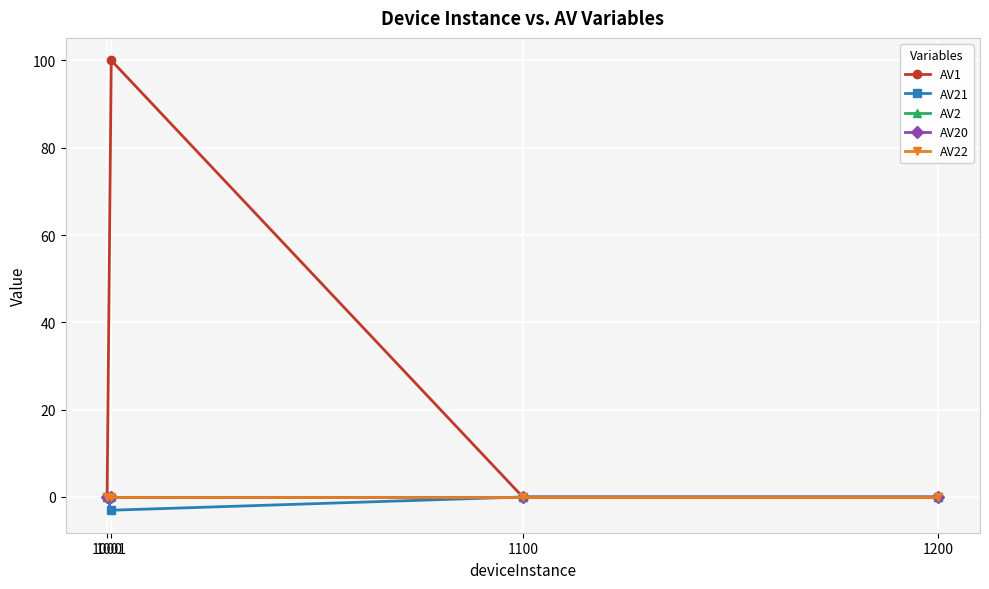

What is the sum of all AV1 values?

100.0